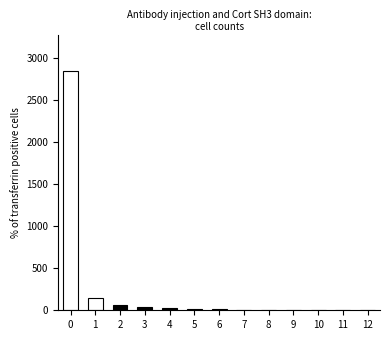

What is the maximum value shown in the chart?

2840